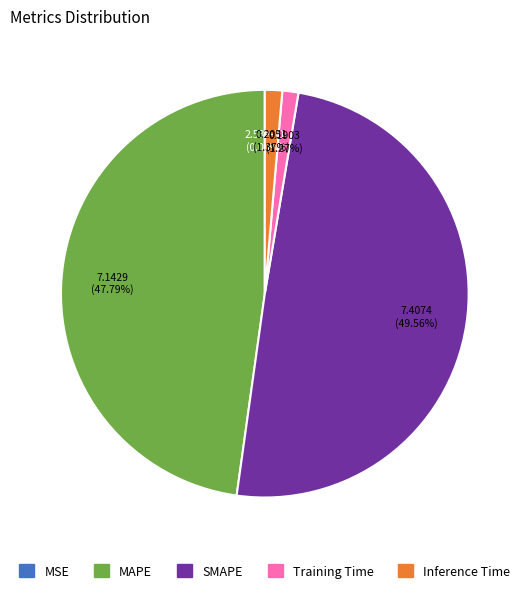

What is the smallest slice in the pie chart?

MSE